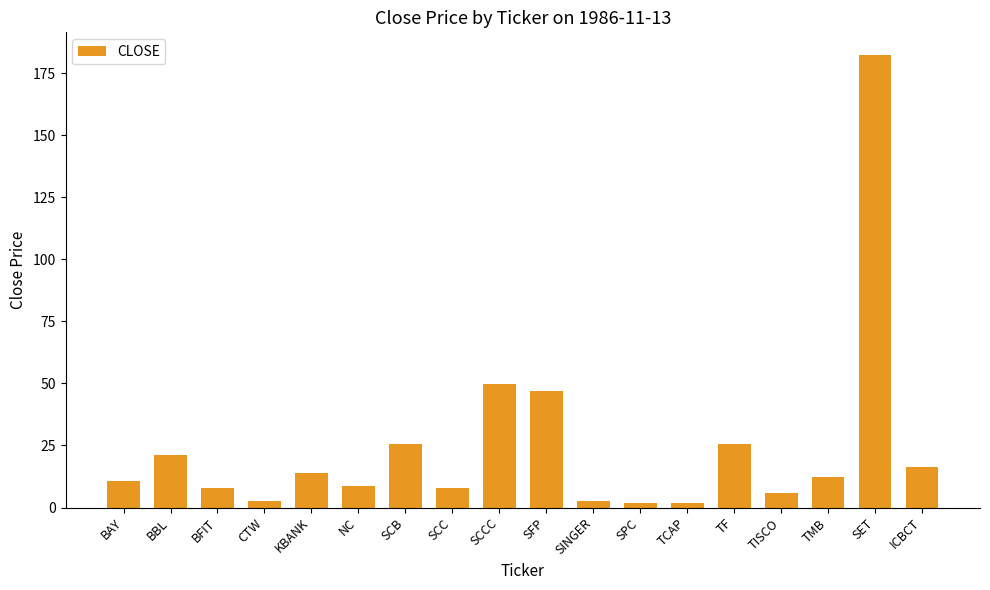

How many bars are there in total?

18